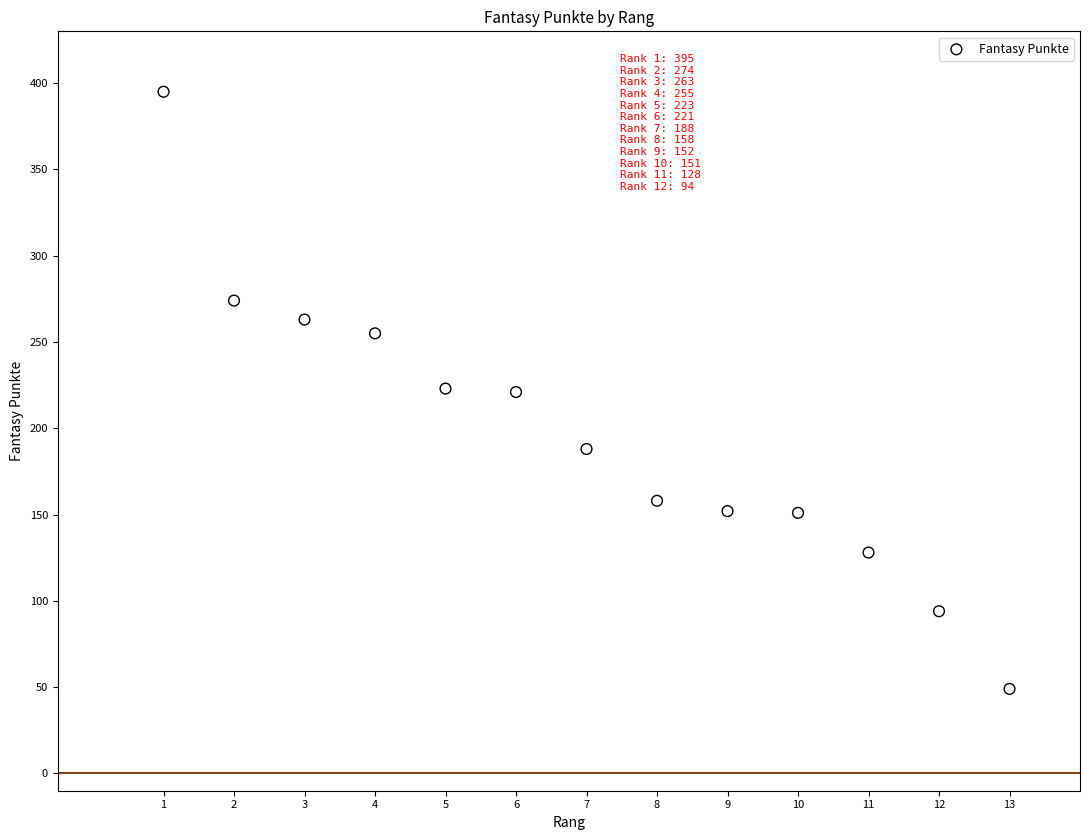

What is the range of Y values (max minus min)?

346